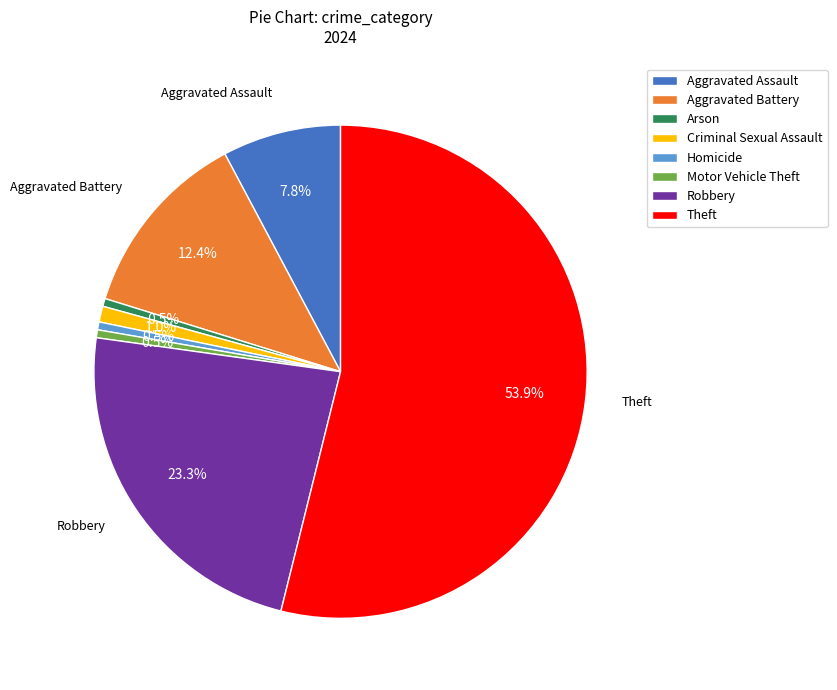

What is the largest slice in the pie chart?

Theft